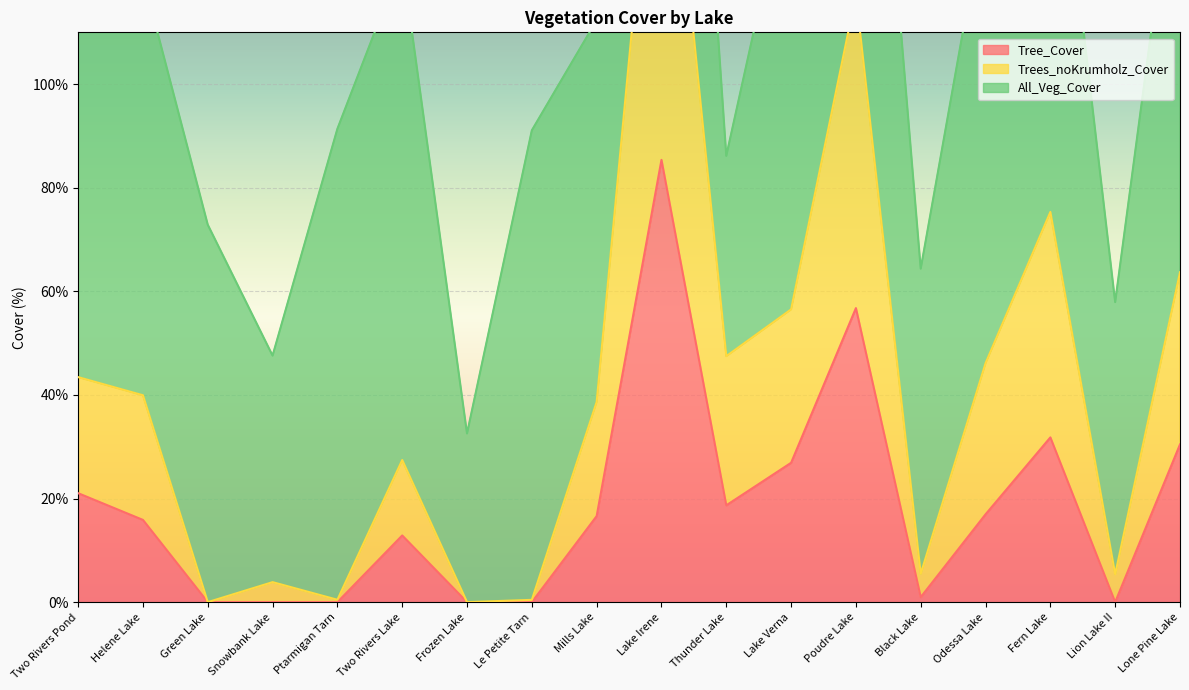

What is the approximate value of Tree_Cover at Poudre Lake?

56.8